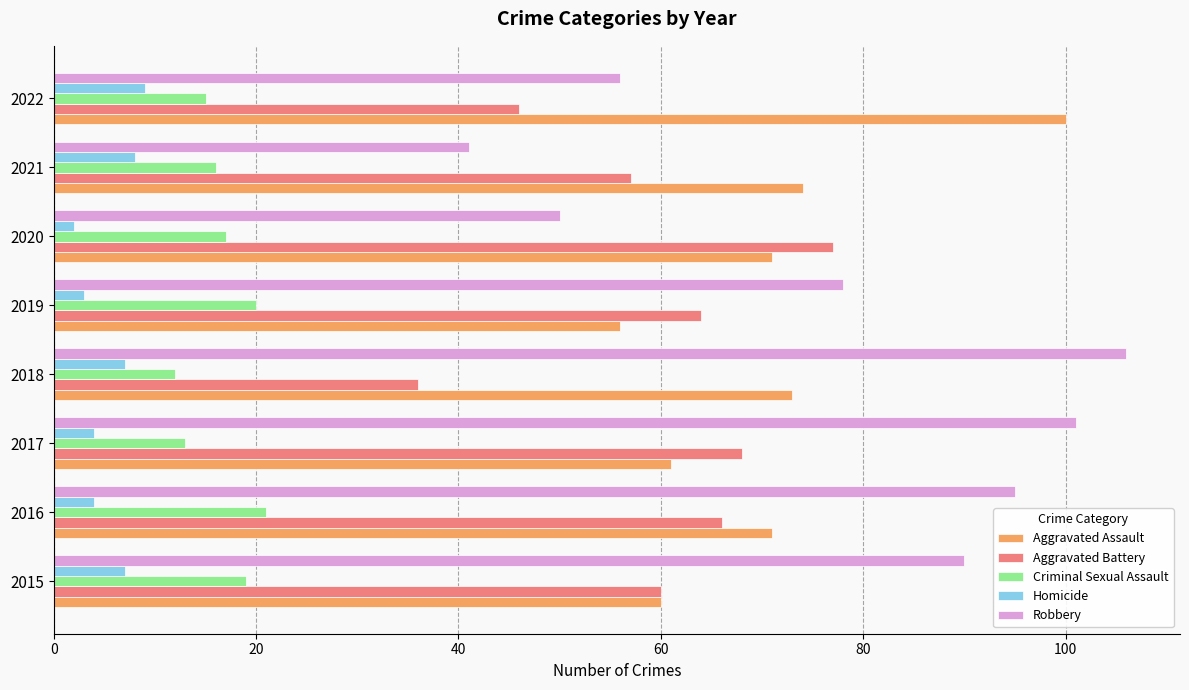

List the series in order of their peak value, lowest first.

Homicide, Criminal Sexual Assault, Aggravated Battery, Aggravated Assault, Robbery